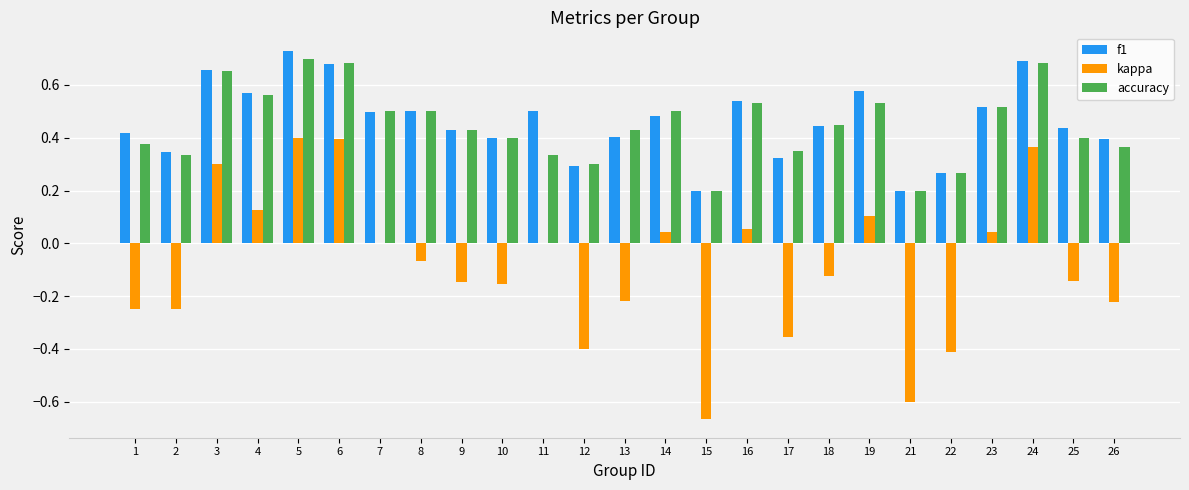

Between 7 and 18, which series saw the biggest shift?

kappa